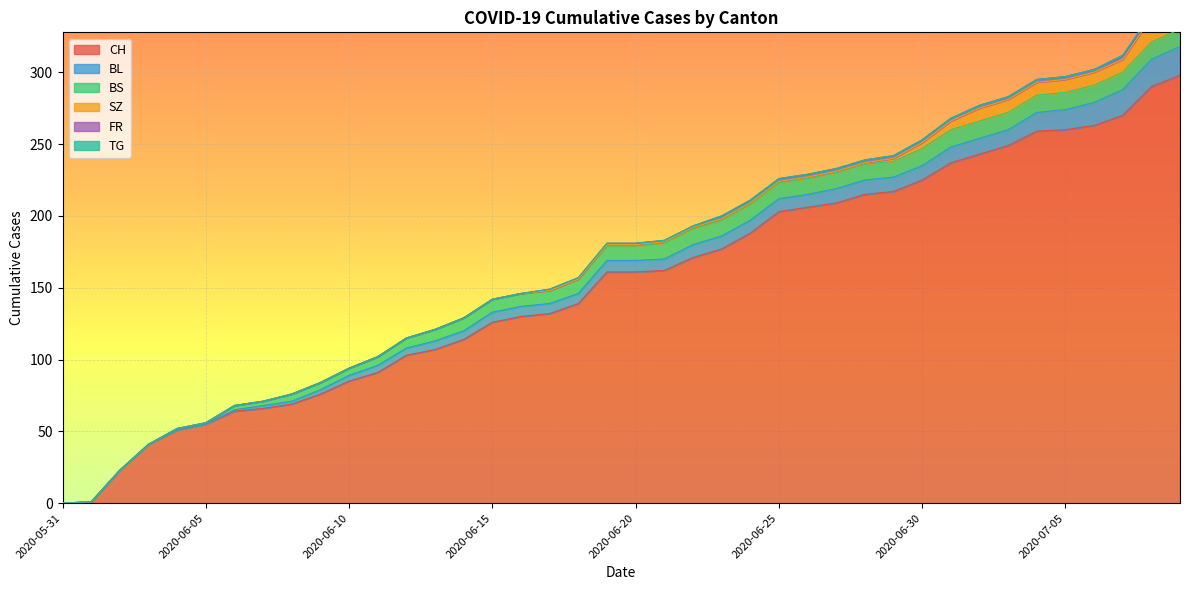

How many values in BS are above zero?

36